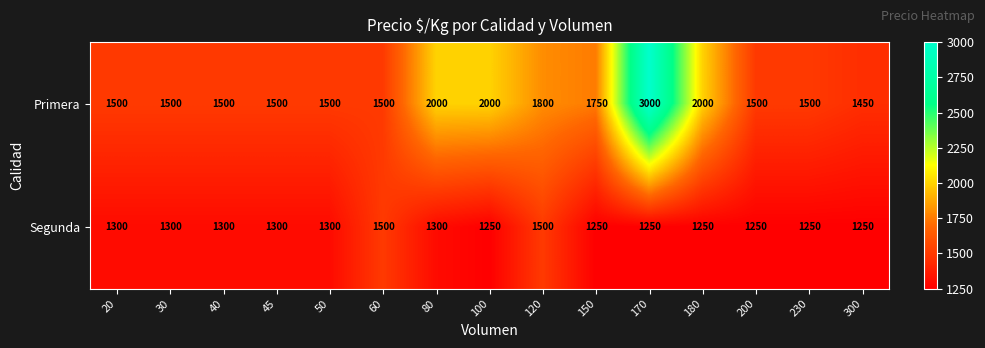

Read the Primera value at 150.

1750